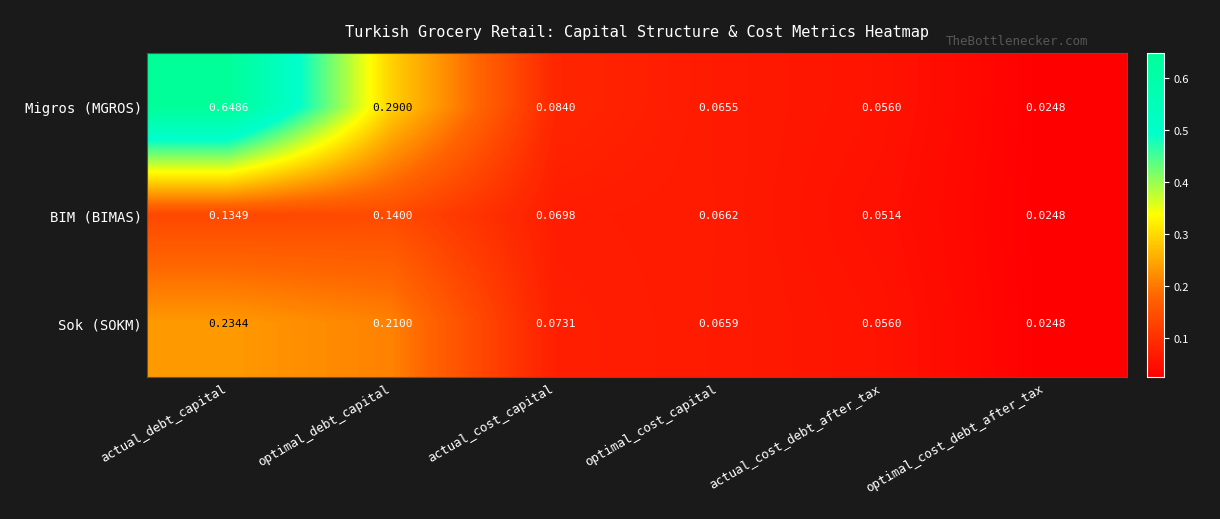

At actual_debt_capital, list the series in order from largest to smallest.

Migros (MGROS), Sok (SOKM), BIM (BIMAS)